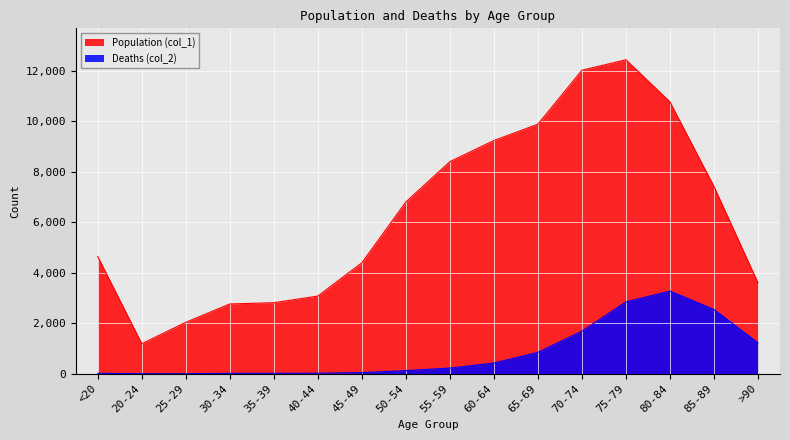

How many lines are shown in the chart?

2